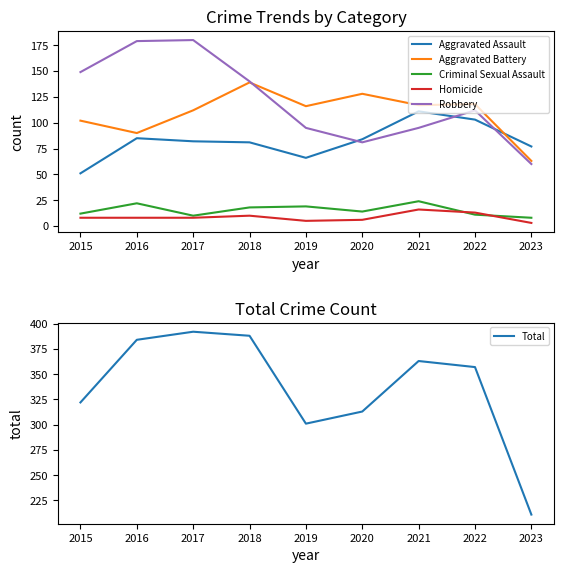

Reading left to right, extract all data points from this chart.

Aggravated Assault: 2015=51	2016=85	2017=82	2018=81	2019=66	2020=84	2021=111	2022=103	2023=77
Aggravated Battery: 2015=102	2016=90	2017=112	2018=139	2019=116	2020=128	2021=117	2022=118	2023=63
Criminal Sexual Assault: 2015=12	2016=22	2017=10	2018=18	2019=19	2020=14	2021=24	2022=11	2023=8
Homicide: 2015=8	2016=8	2017=8	2018=10	2019=5	2020=6	2021=16	2022=13	2023=3
Robbery: 2015=149	2016=179	2017=180	2018=140	2019=95	2020=81	2021=95	2022=112	2023=60
Total: 2015=322	2016=384	2017=392	2018=388	2019=301	2020=313	2021=363	2022=357	2023=211